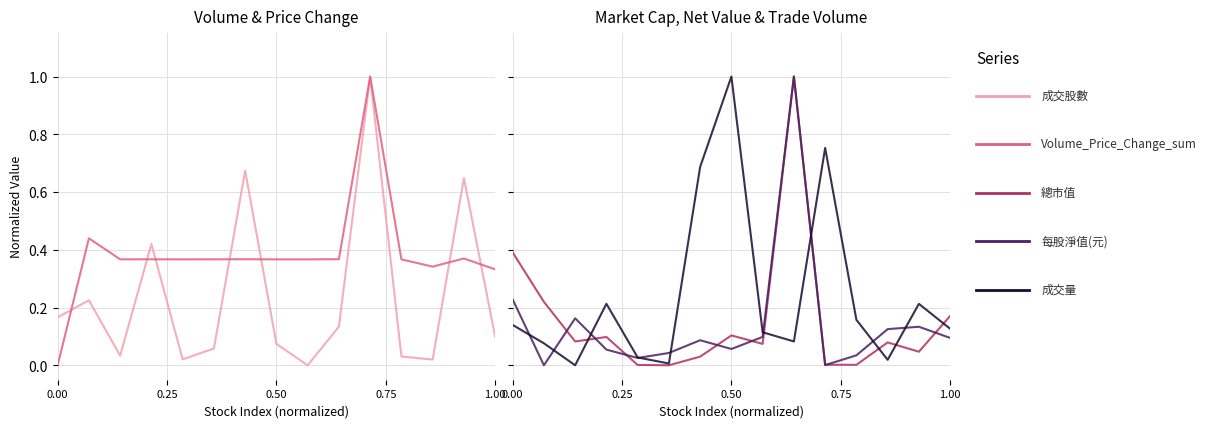

True or false: 成交股數 has a value of 0.0 at 11.

False